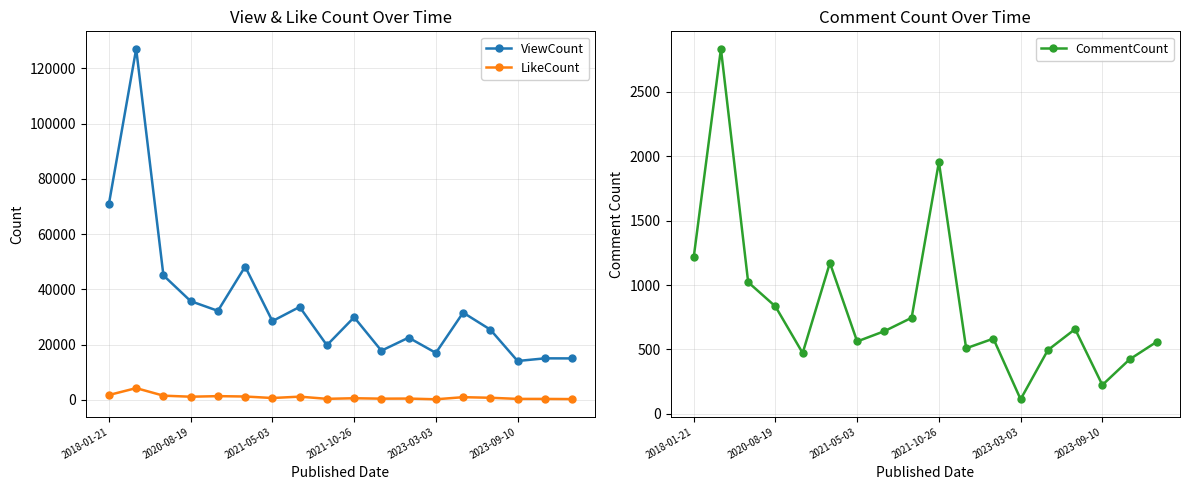

What is the highest value of the LikeCount series?

4282